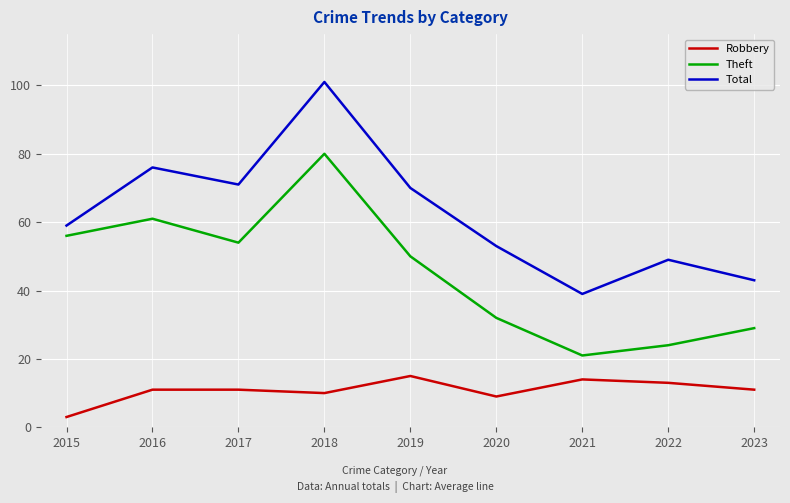

Reading left to right, what are all the values shown in this chart?

Robbery: 2015=3	2016=11	2017=11	2018=10	2019=15	2020=9	2021=14	2022=13	2023=11
Theft: 2015=56	2016=61	2017=54	2018=80	2019=50	2020=32	2021=21	2022=24	2023=29
Total: 2015=59	2016=76	2017=71	2018=101	2019=70	2020=53	2021=39	2022=49	2023=43